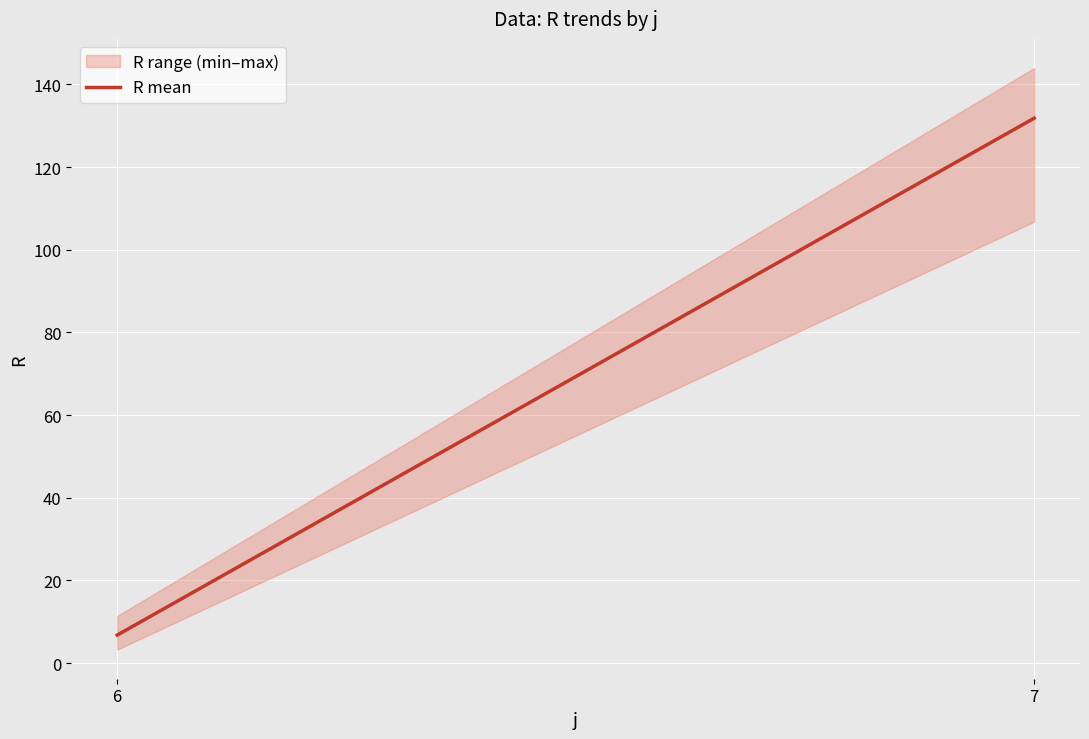

Between 7 and 6, which is larger?

7